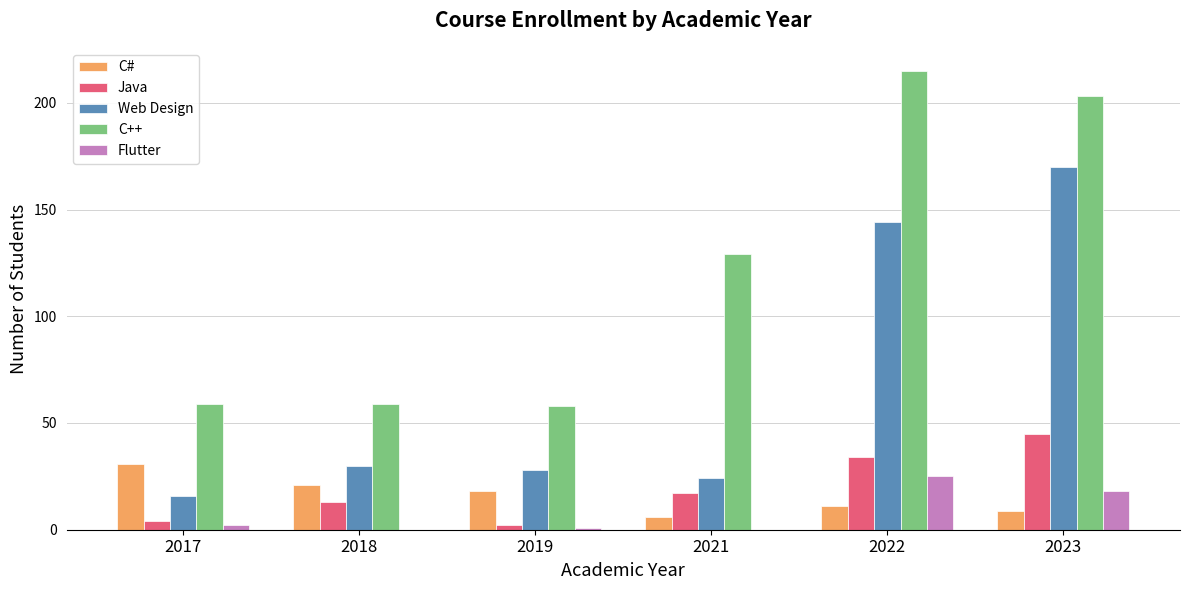

How many groups of bars are there?

6